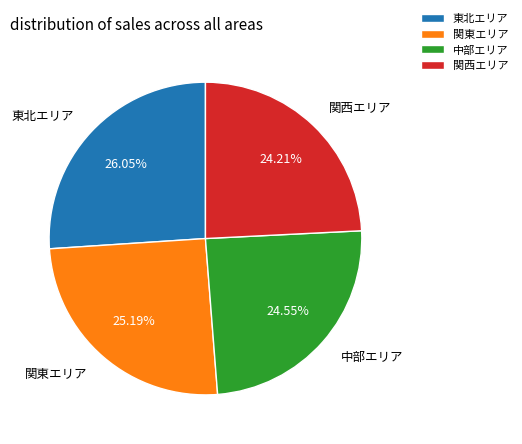

Is 東北エリア the majority of the pie?

No